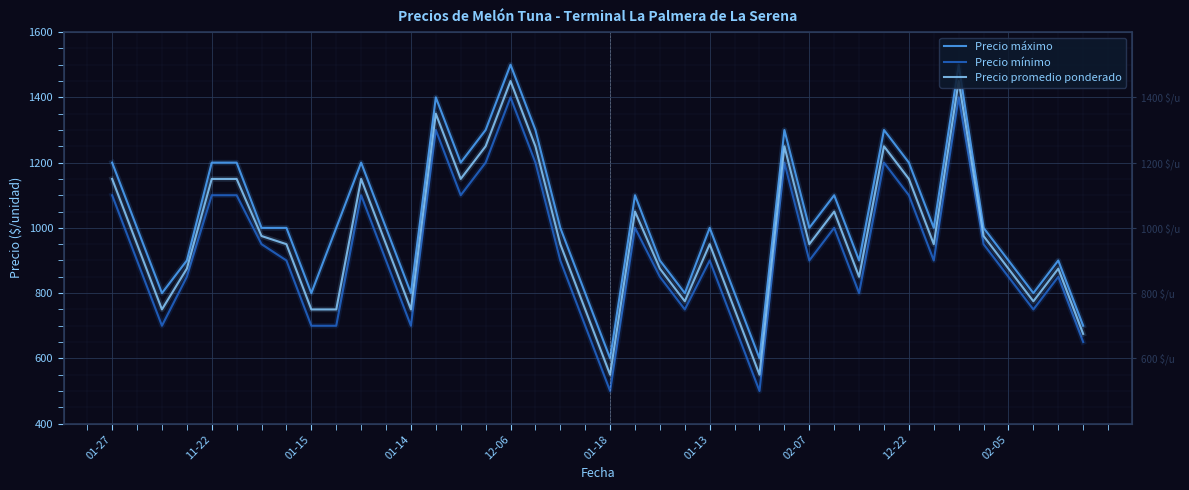

Is it true that Precio mínimo equals 850 at 38?

True